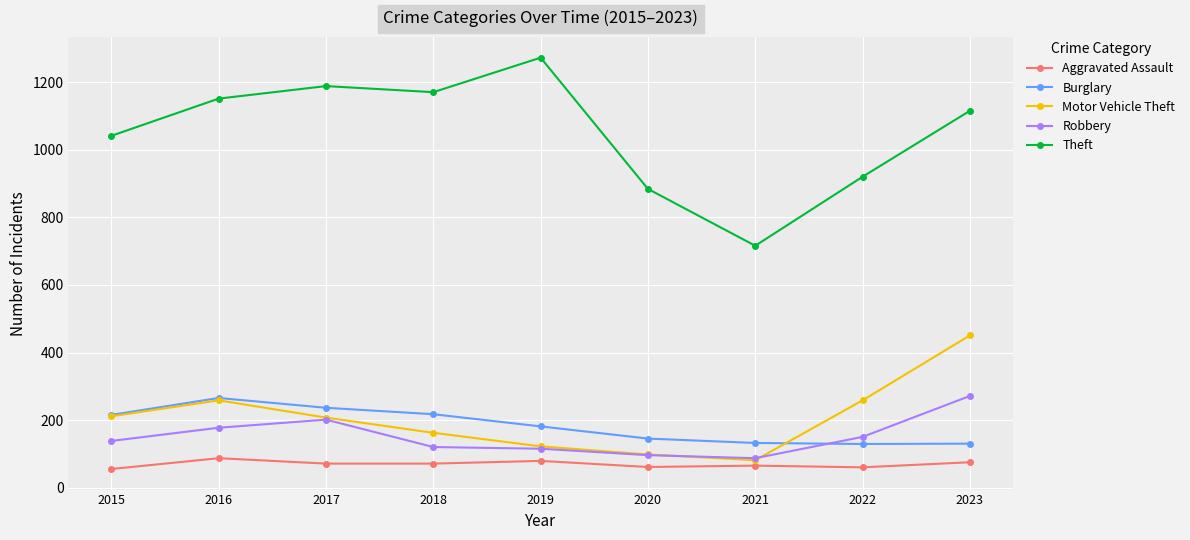

What is the average value of the Robbery series?

152